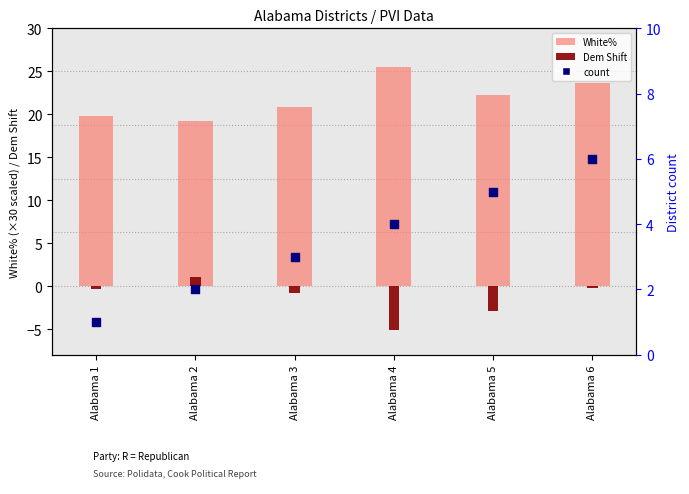

Which series contains the highest Y value?

White%